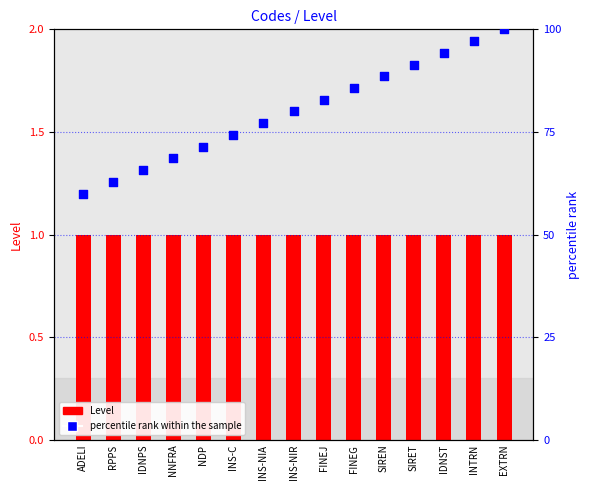

At which category is the sum across all series the highest?

EXTRN